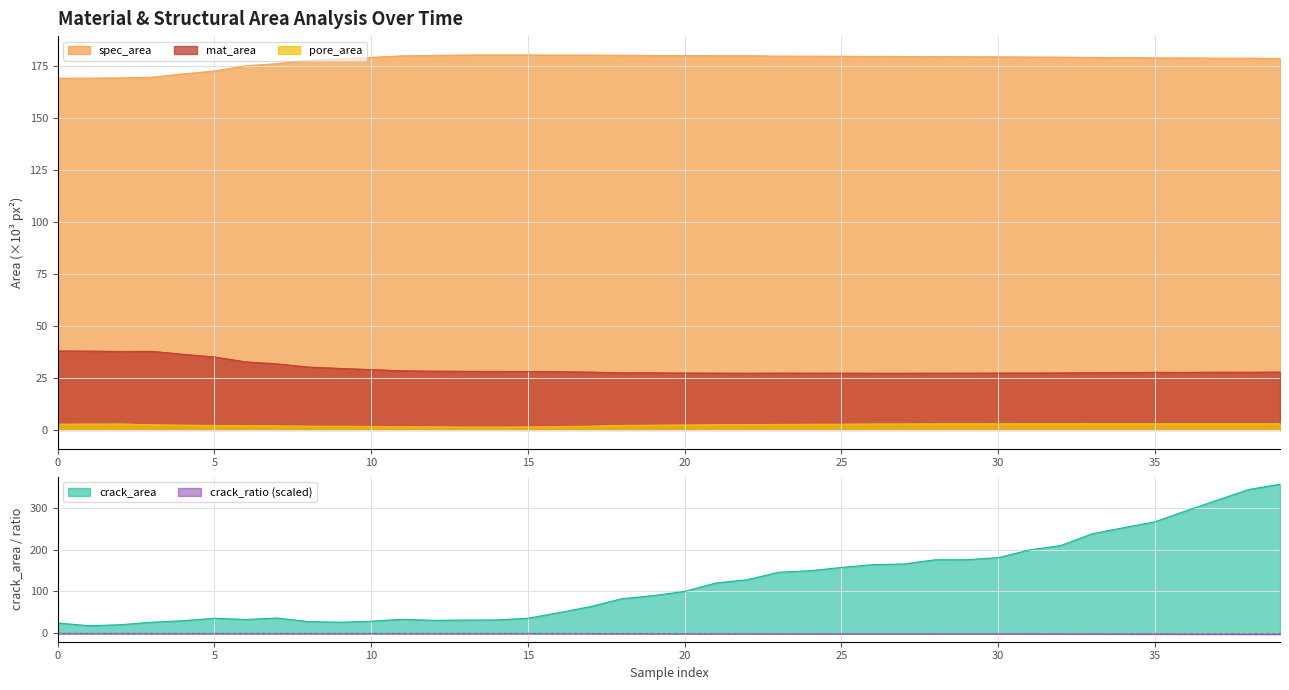

True or false: pore_area and spec_area cross at least once.

False